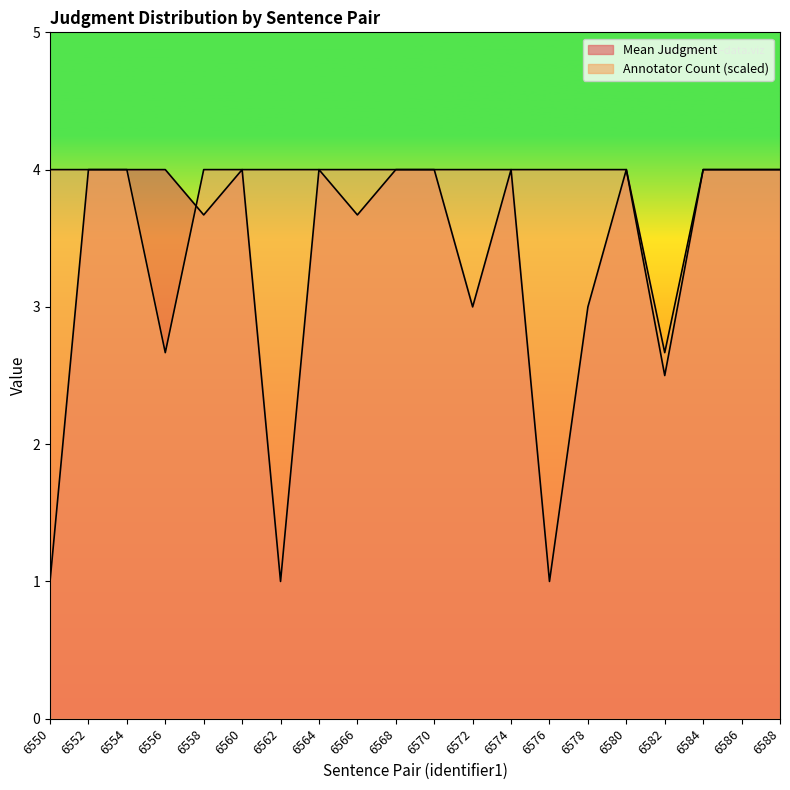

Which series has the widest spread of values?

Mean Judgment